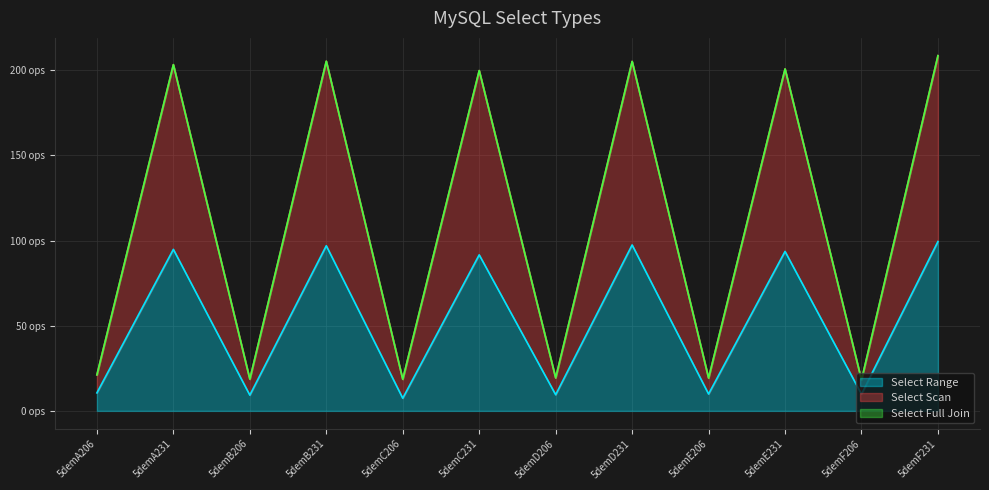

The Select Range series shows 93.6 at 5demE231. True or false?

True